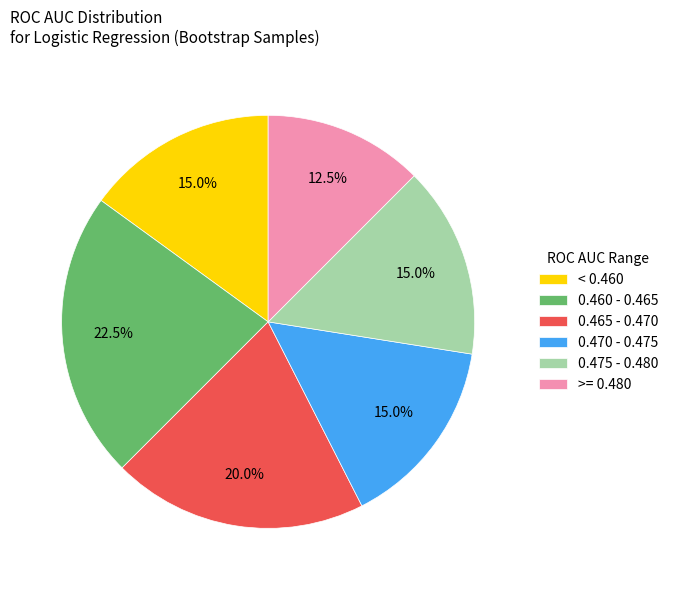

How many slices are in this pie chart?

6